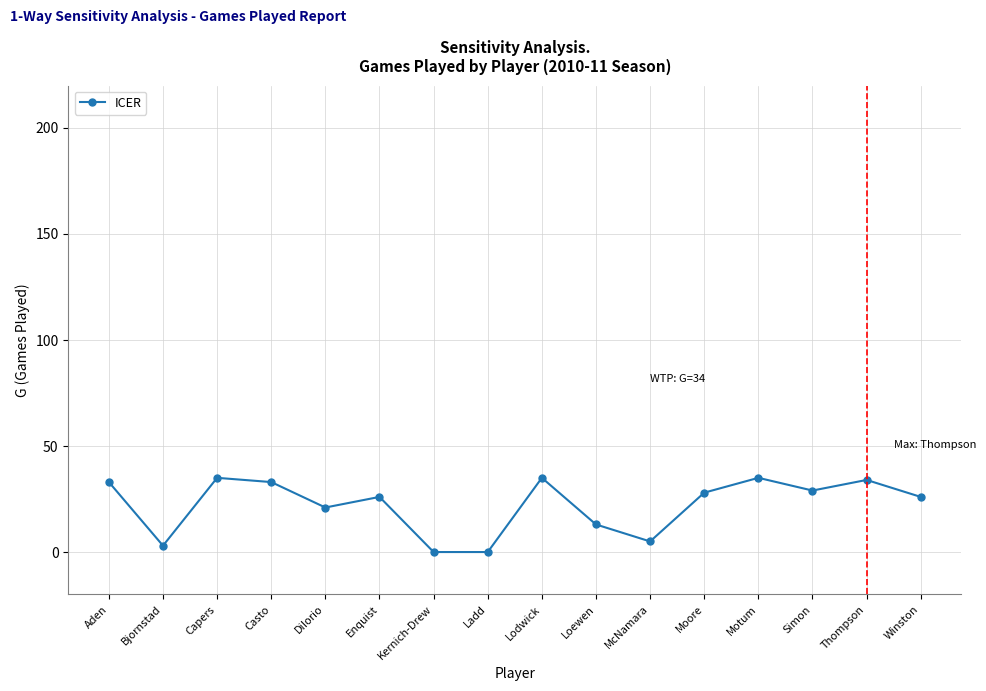

What is the ratio of the value at Enquist to the value at Aden?

0.8